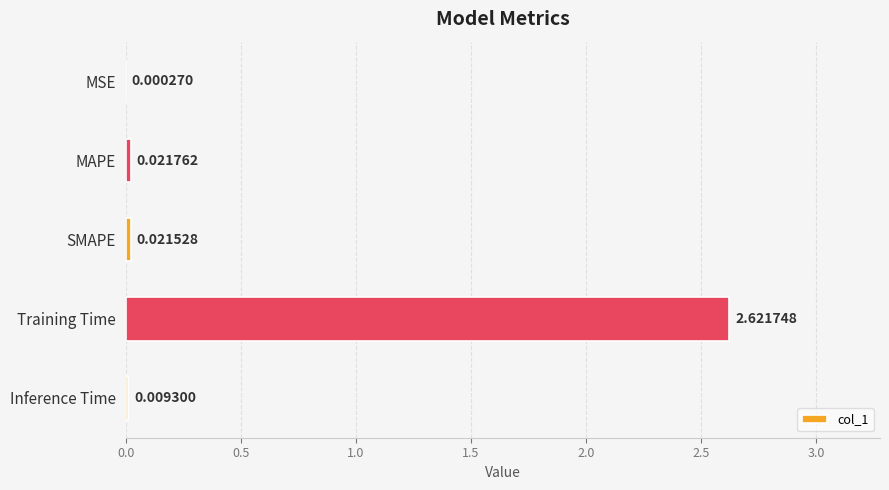

What is the sum of all values?

2.7